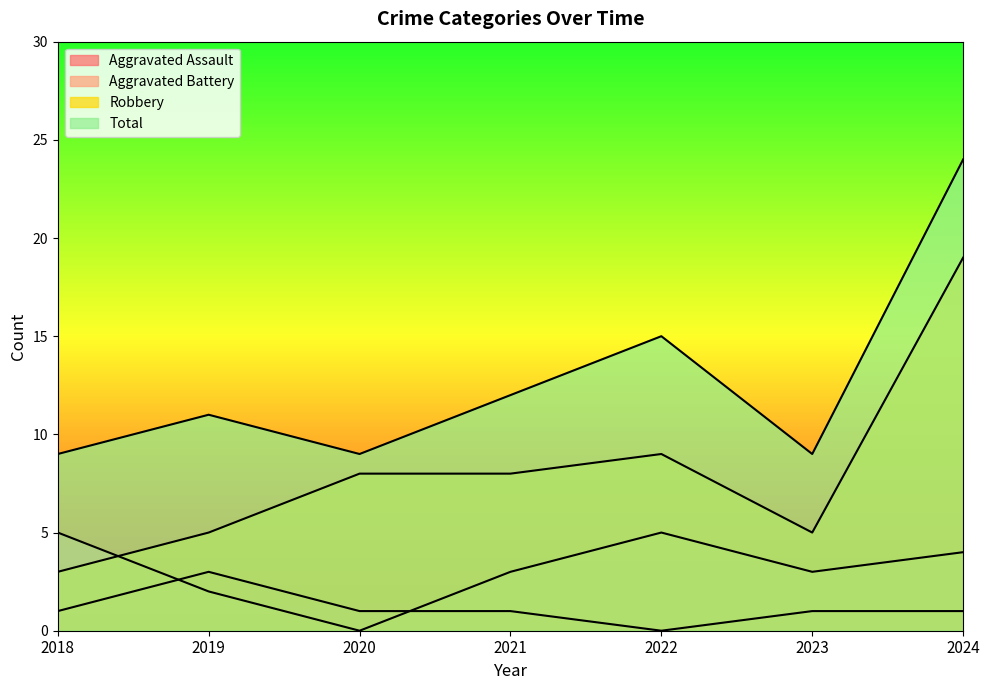

How many positive values does the Aggravated Assault series have?

6